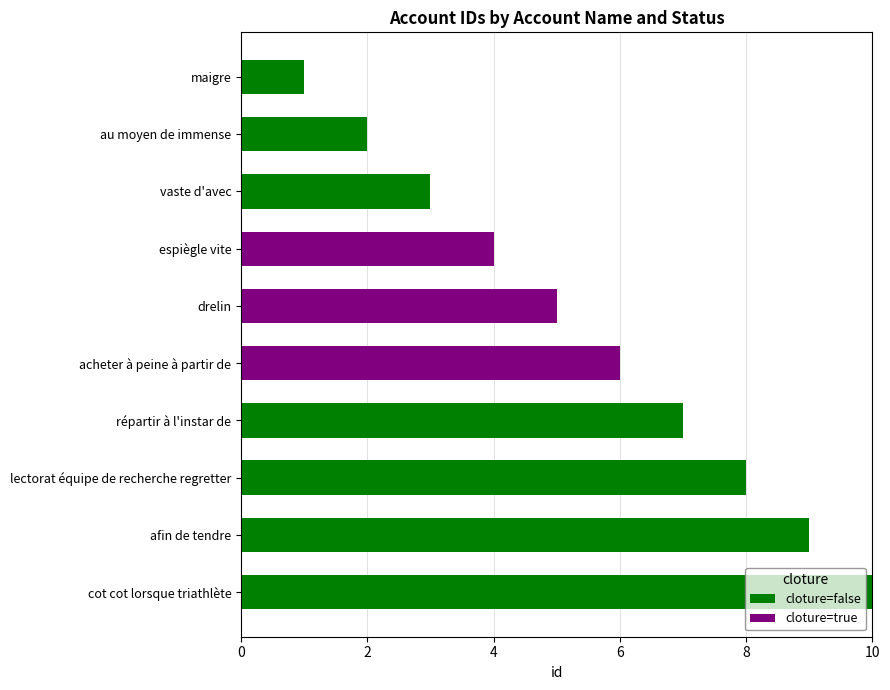

What is the sum of the cloture=false values at espiègle vite and lectorat équipe de recherche regretter?

8